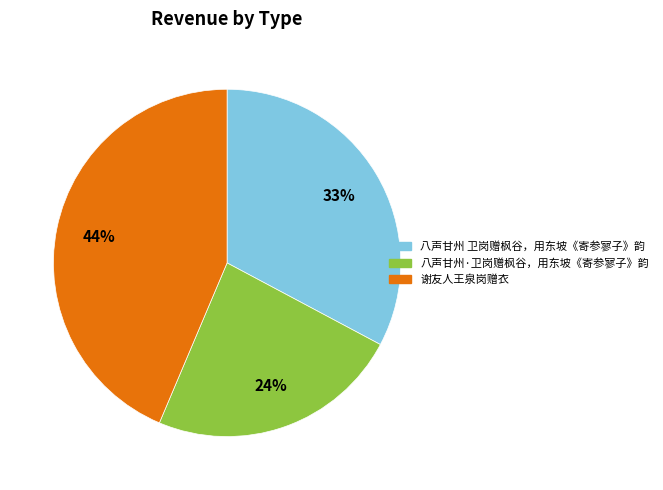

To the nearest percent, what portion does 谢友人王泉岗赠衣 represent?

44%